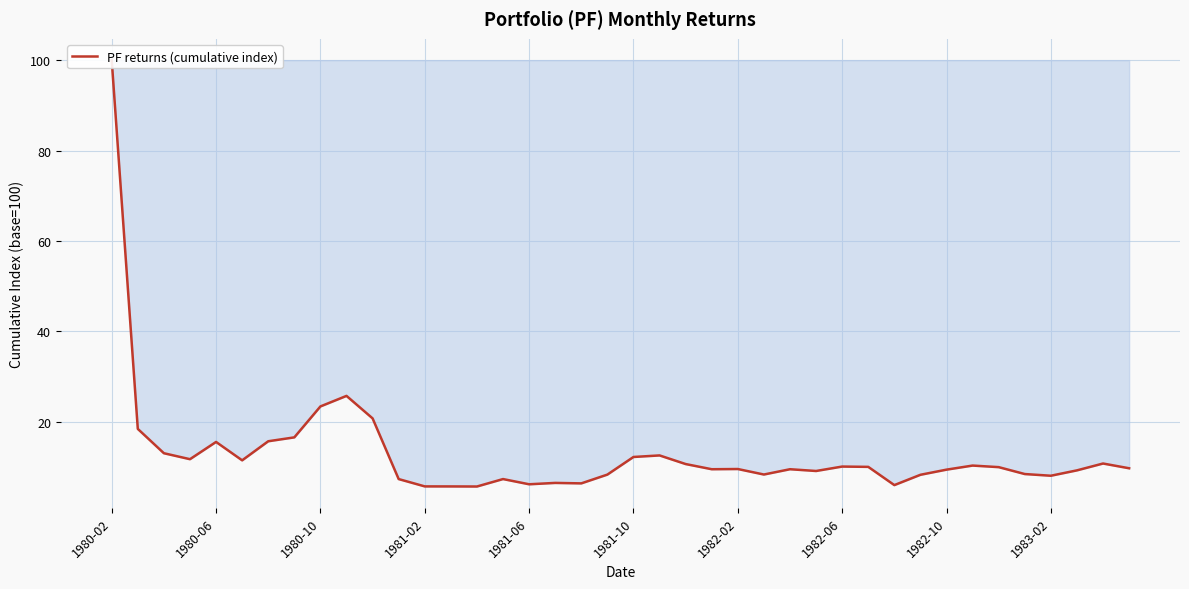

At which category does the chart reach its minimum across all series?

14